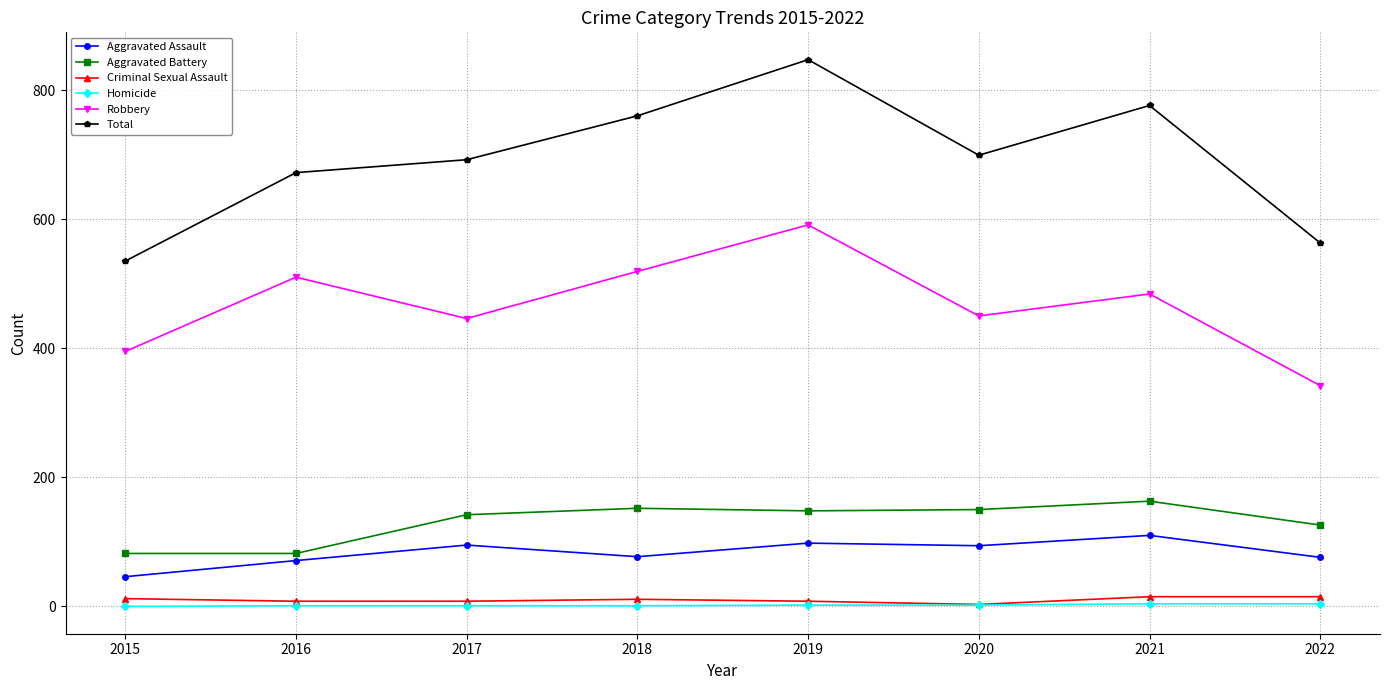

Which series has the largest total across all categories?

Total